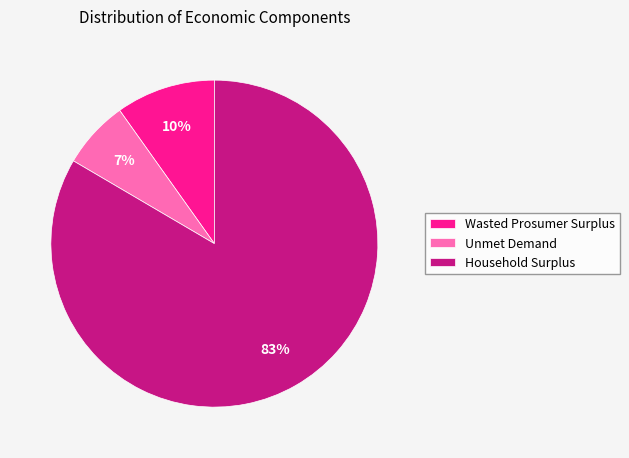

Between Household Surplus and Unmet Demand, which is larger?

Household Surplus